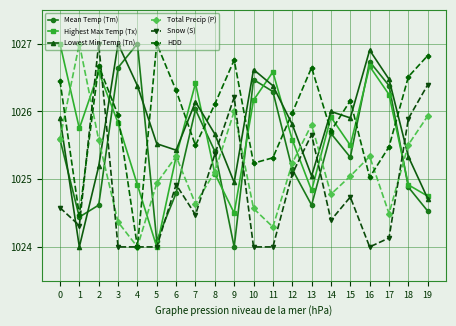

At which category does Total Precip (P) reach its first local valley?

4